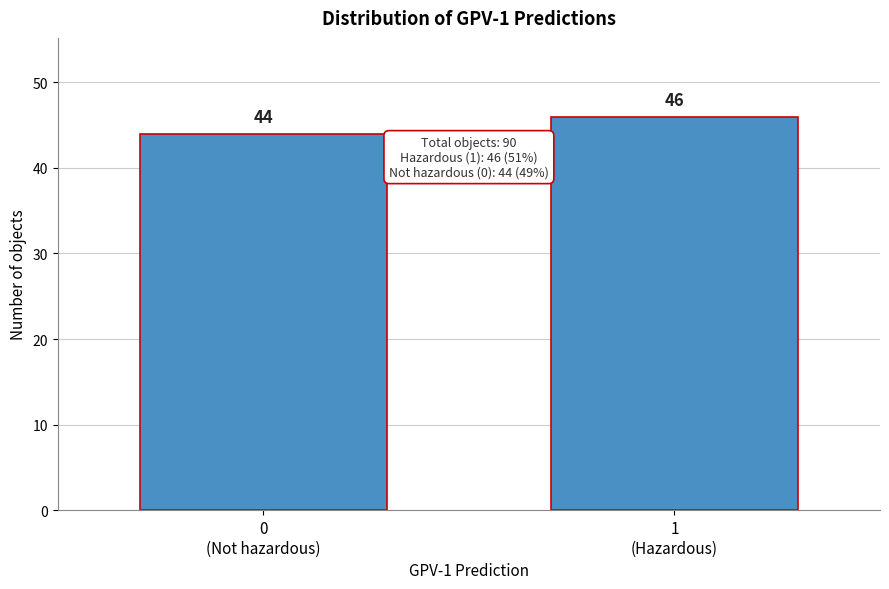

Reading left to right, extract all data points from this chart.

44	46